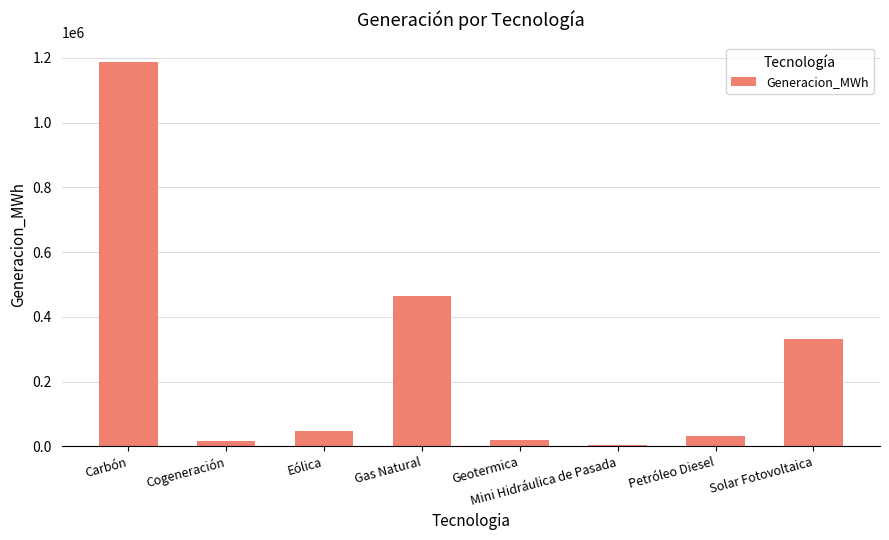

Which has a higher value, Carbón or Eólica?

Carbón